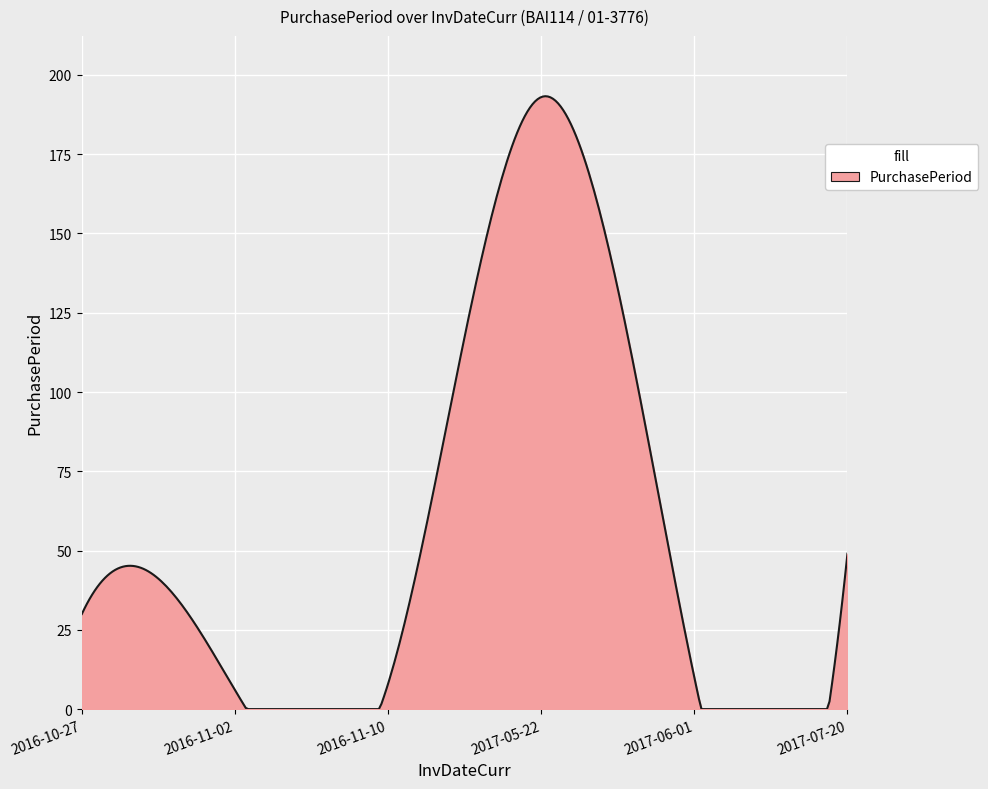

What is the difference between the second highest and minimum values?

193.2